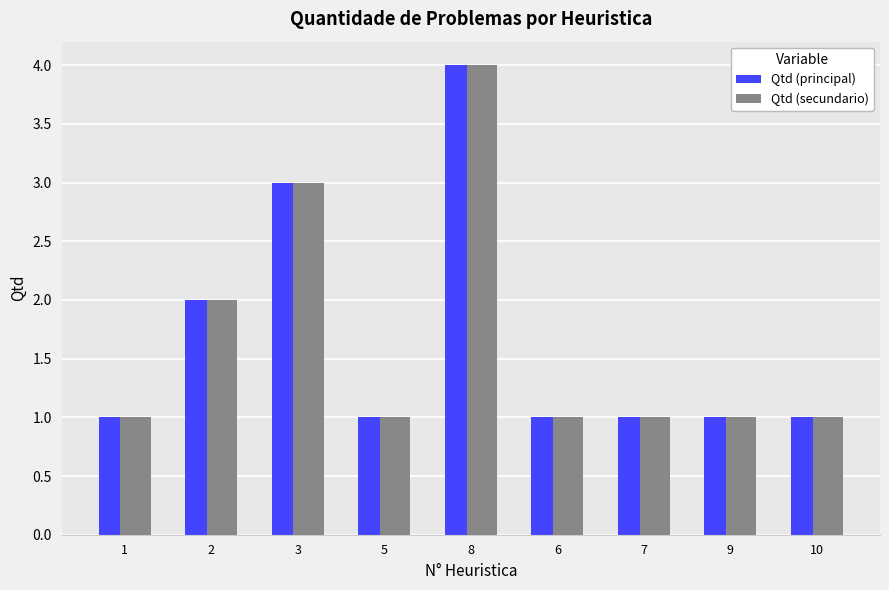

How many bars are there in each group?

2